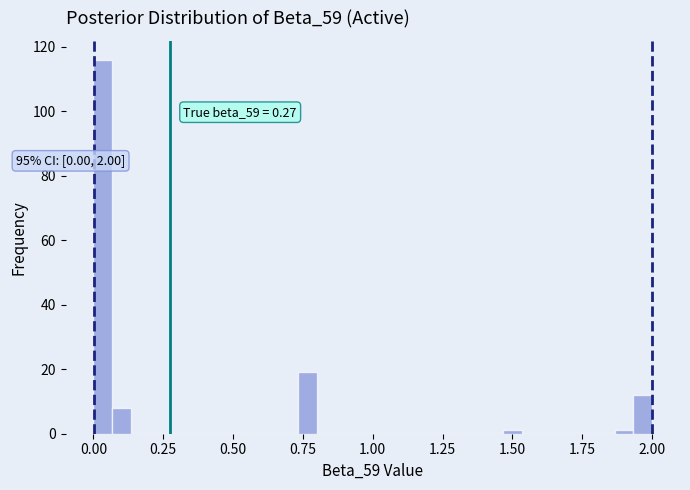

Around what value on the x-axis is the tallest bar? Give the approximate position of its centre, as read against the axis.

0.05